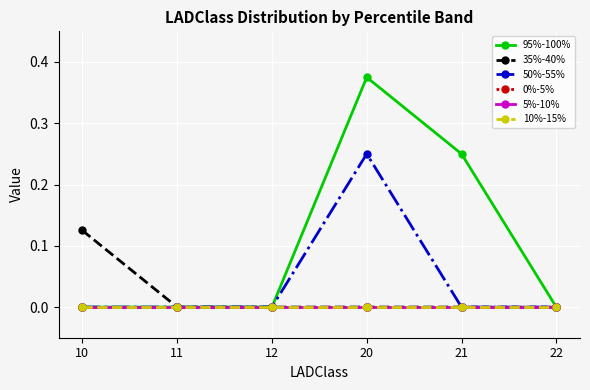

Rank the series at 21 from highest to lowest value.

95%-100%, 35%-40%, 50%-55%, 0%-5%, 5%-10%, 10%-15%